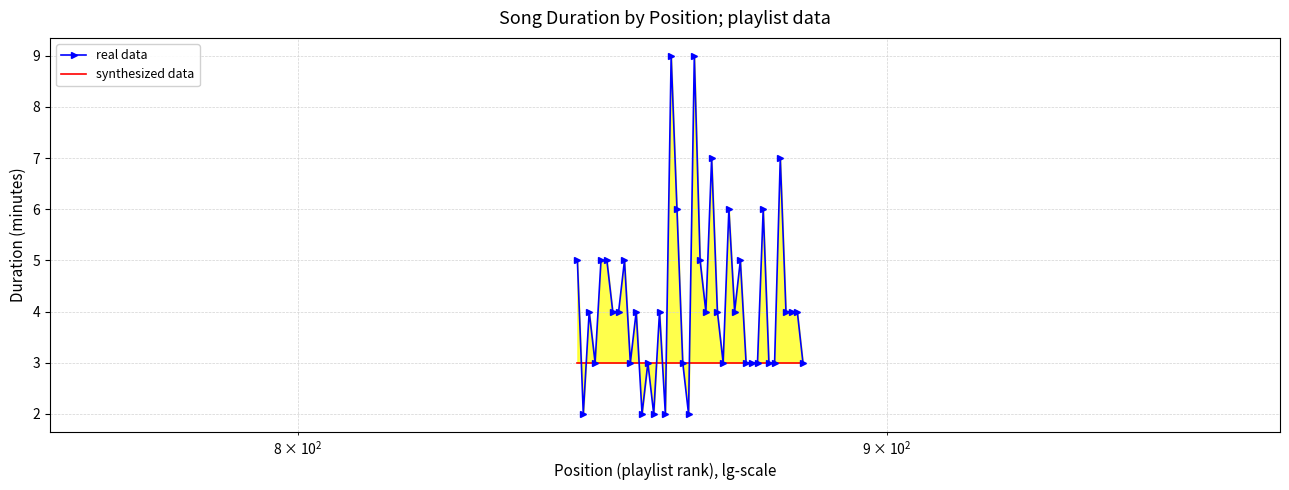

Does the chart have visible grid lines?

Yes